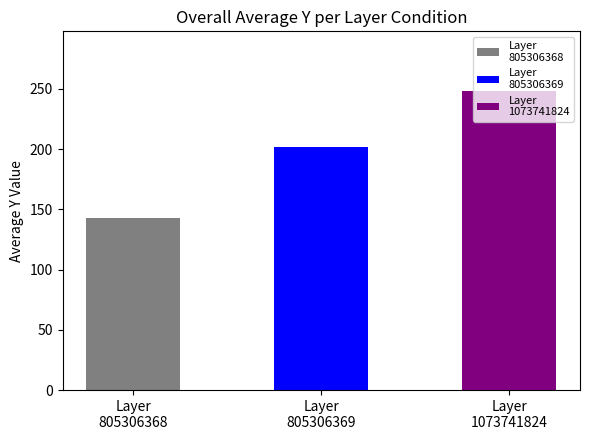

What is the total value across all series at 6?

596